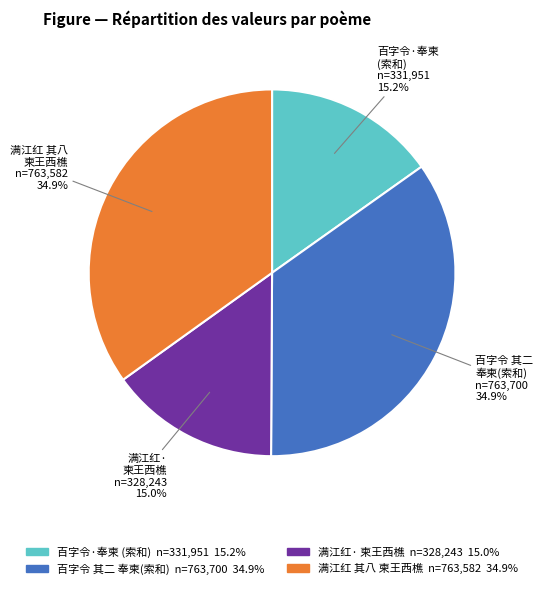

Is there a majority slice in this chart?

No